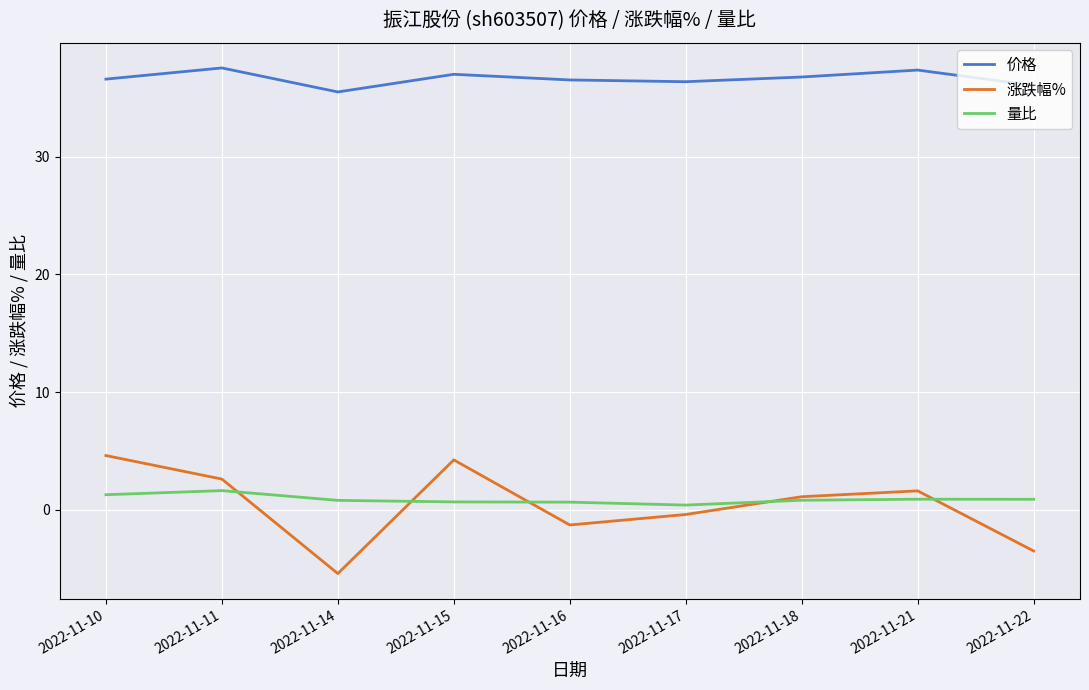

True or false: 量比 and 涨跌幅% cross at least once.

True